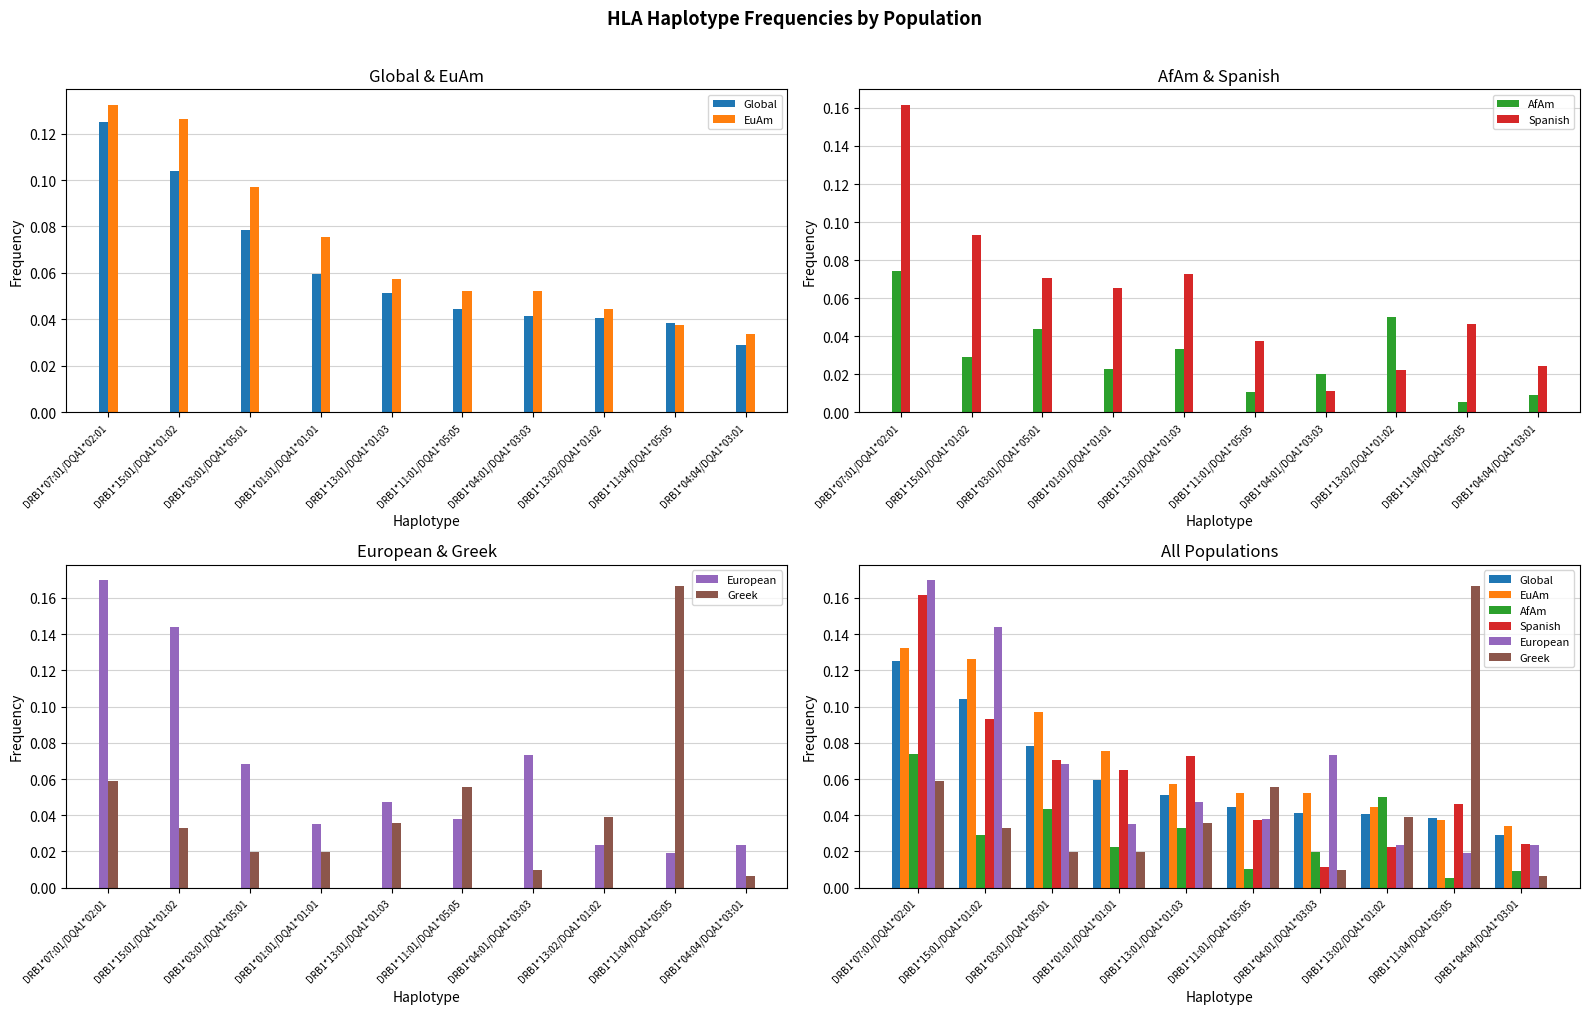

Is the value of Greek at DRB1*11:01/DQA1*05:05 greater than the value of European at DRB1*04:04/DQA1*03:01?

Yes